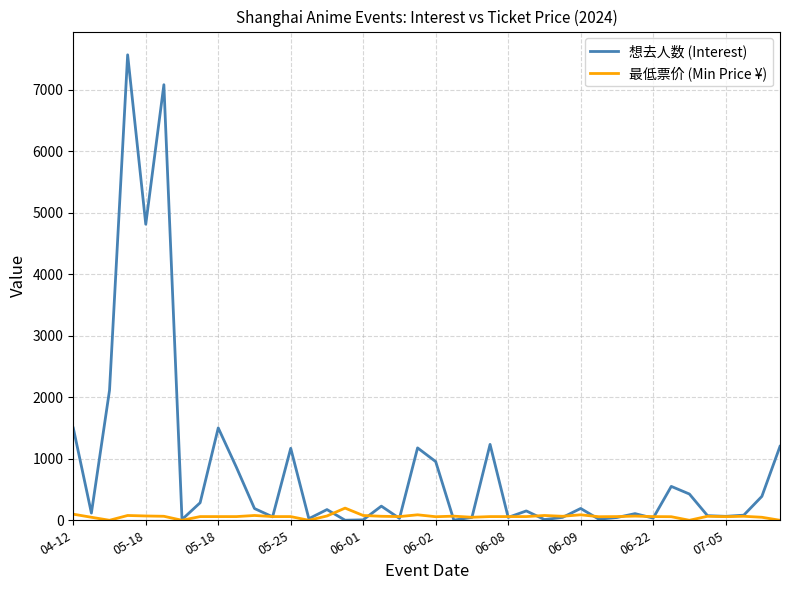

Which series has the largest total across all categories?

想去人数 (Interest)